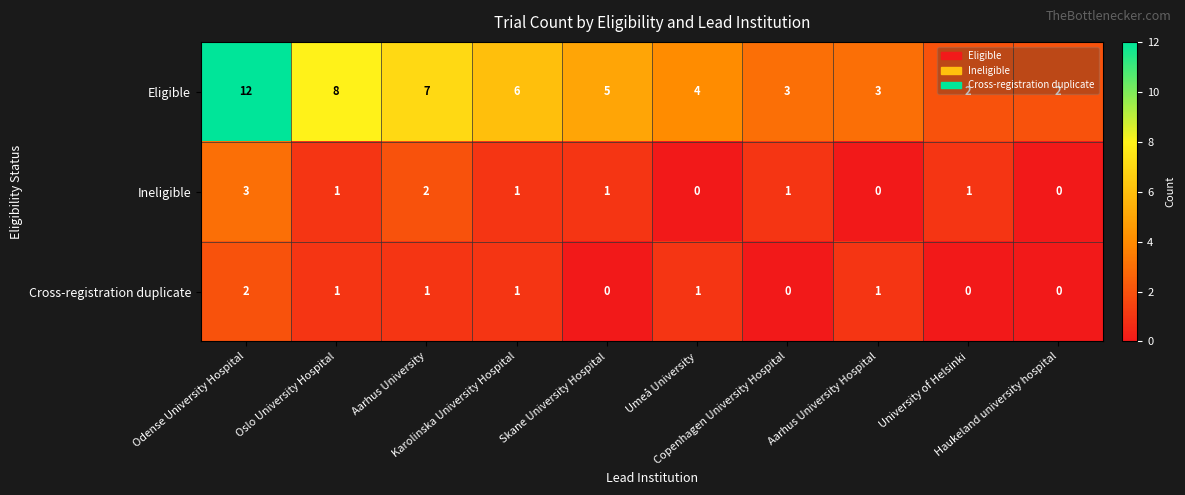

Count the number of data series in this chart.

3